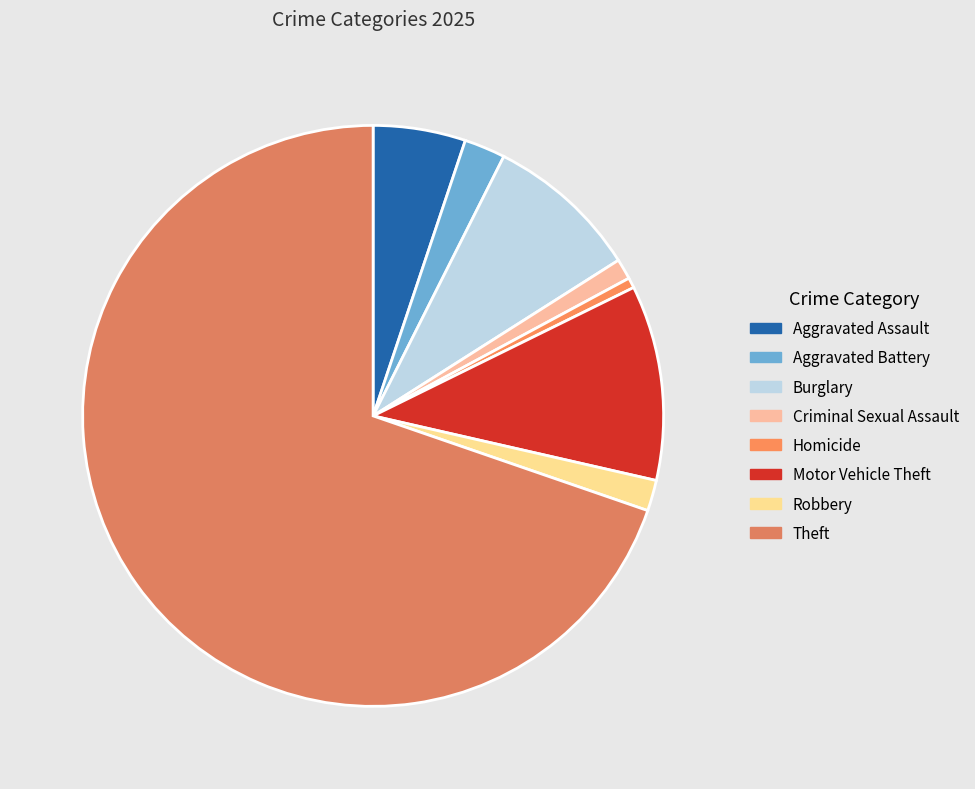

Which category has the biggest portion of the pie?

Theft